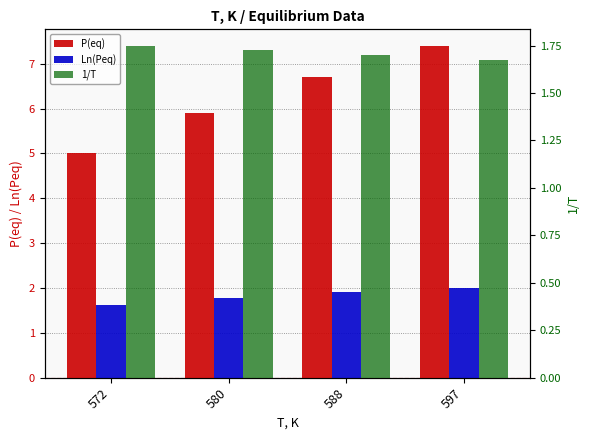

Which category has the lowest value across all series?

572